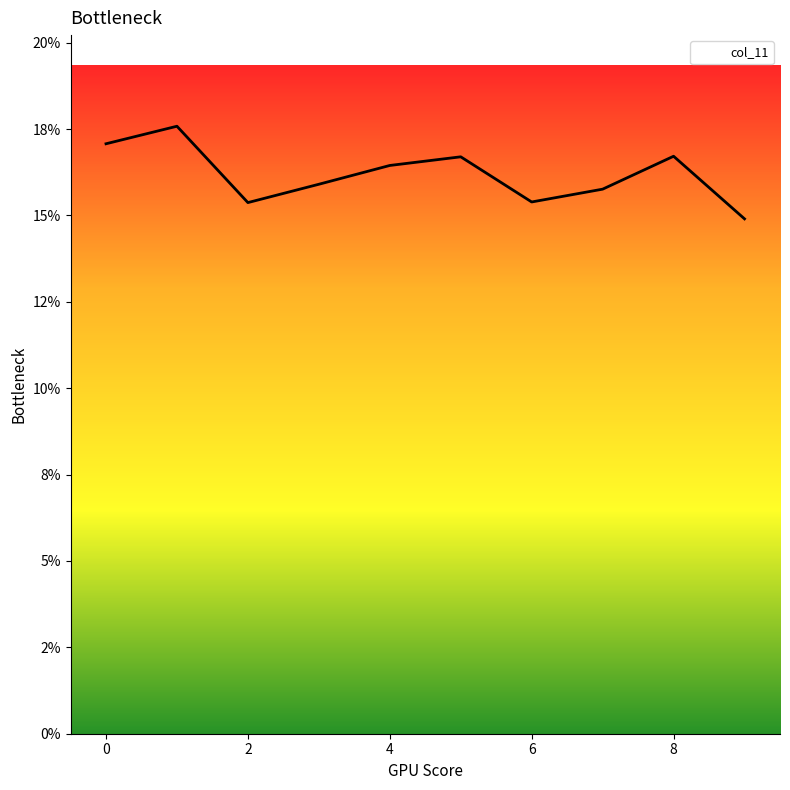

List the labels in order of value, smallest first.

9, 2, 6, 7, 3, 4, 5, 8, 0, 1